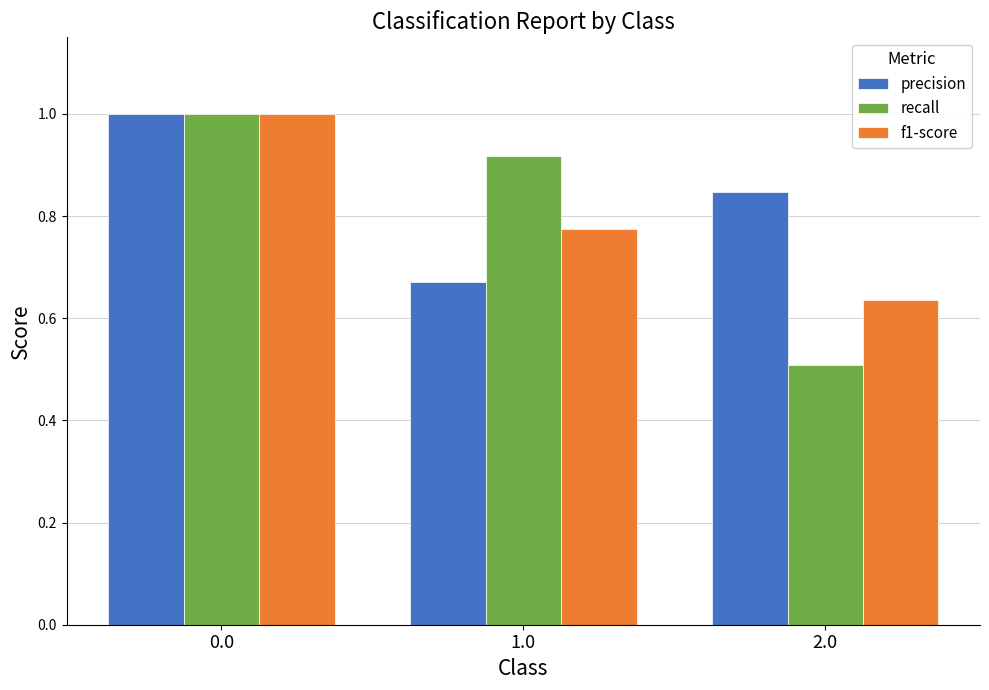

What is the smallest value displayed?

0.5